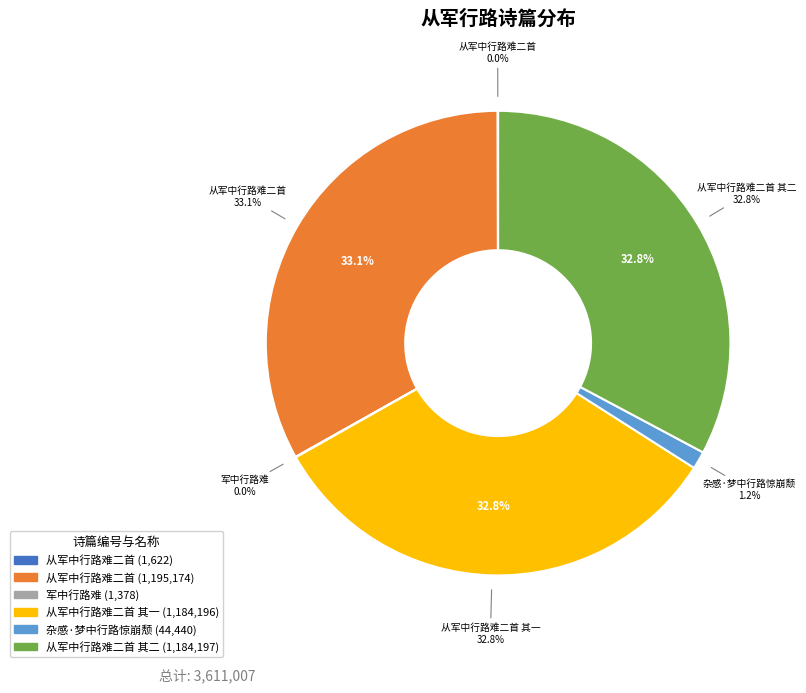

True or false: 军中行路难 accounts for 0% of the total.

True